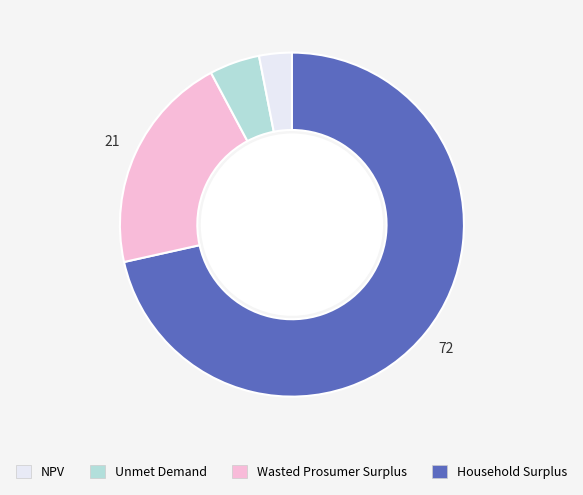

Is there a majority slice in this chart?

Yes